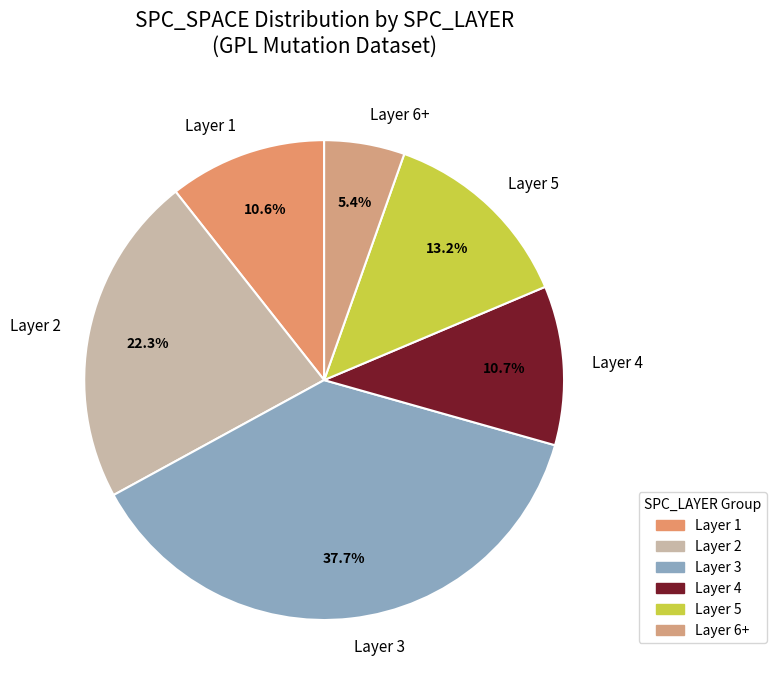

Is the sum of Layer 3 and Layer 6+ greater than half?

No